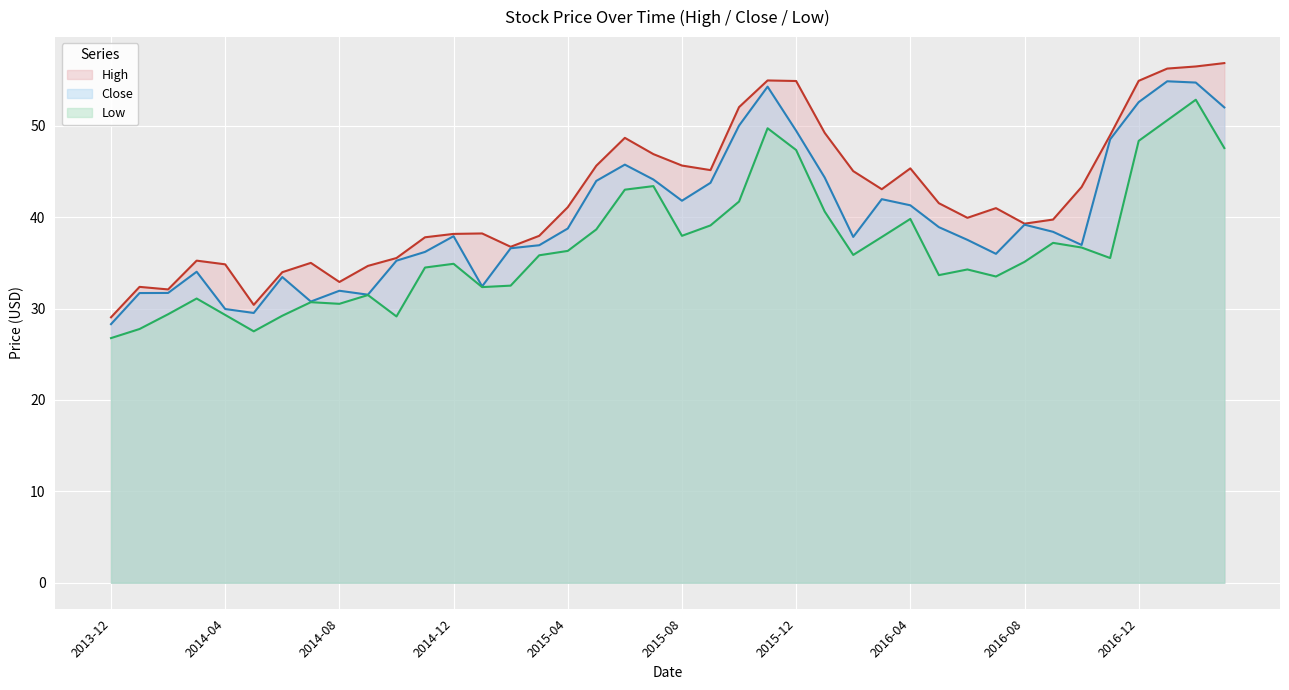

Reading right to left, what are all the values shown in this chart?

High: 56.9	56.5	56.3	54.9	49.0	43.3	39.7	39.3	41.0	39.9	41.5	45.3	43.1	45.0	49.2	54.9	55.0	52.0	45.2	45.7	46.9	48.7	45.6	41.1	38.0	36.8	38.2	38.2	37.8	35.5	34.7	32.9	35.0	34.0	30.4	34.8	35.2	32.1	32.4	29.0
Close: 52.0	54.7	54.9	52.6	48.5	37.0	38.4	39.2	36.0	37.5	38.9	41.3	42.0	37.8	44.3	49.5	54.3	50.0	43.8	41.8	44.1	45.8	44.0	38.8	36.9	36.6	32.4	37.9	36.2	35.2	31.5	32.0	30.8	33.5	29.5	30.0	34.0	31.7	31.7	28.3
Low: 47.6	52.8	50.6	48.3	35.5	36.7	37.2	35.1	33.5	34.3	33.7	39.8	37.8	35.9	40.6	47.3	49.7	41.7	39.1	38.0	43.4	43.0	38.7	36.3	35.8	32.5	32.3	34.9	34.5	29.1	31.5	30.5	30.7	29.2	27.5	29.3	31.1	29.4	27.8	26.8